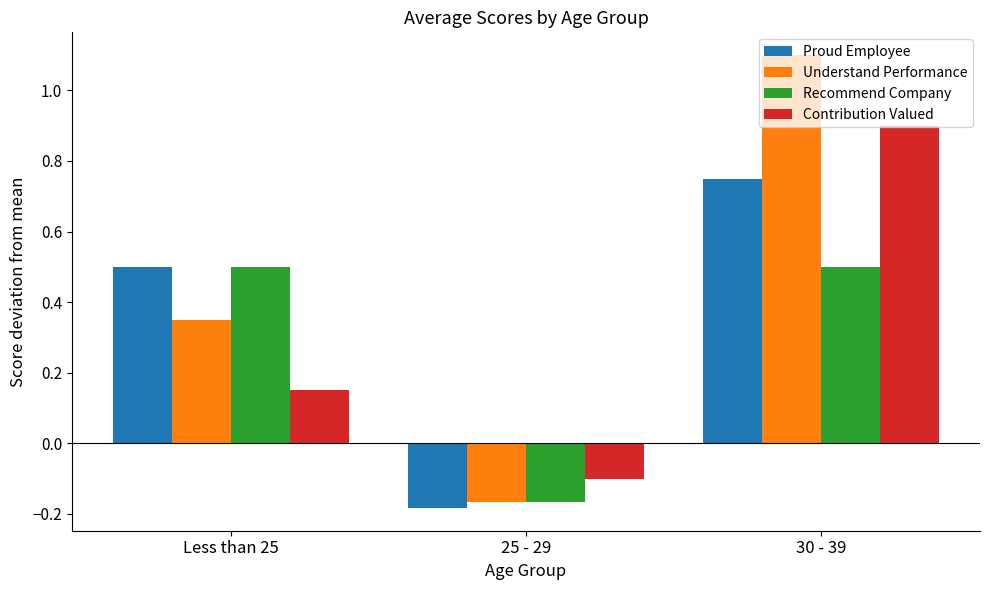

At which label is Understand Performance closest to 0?

25 - 29